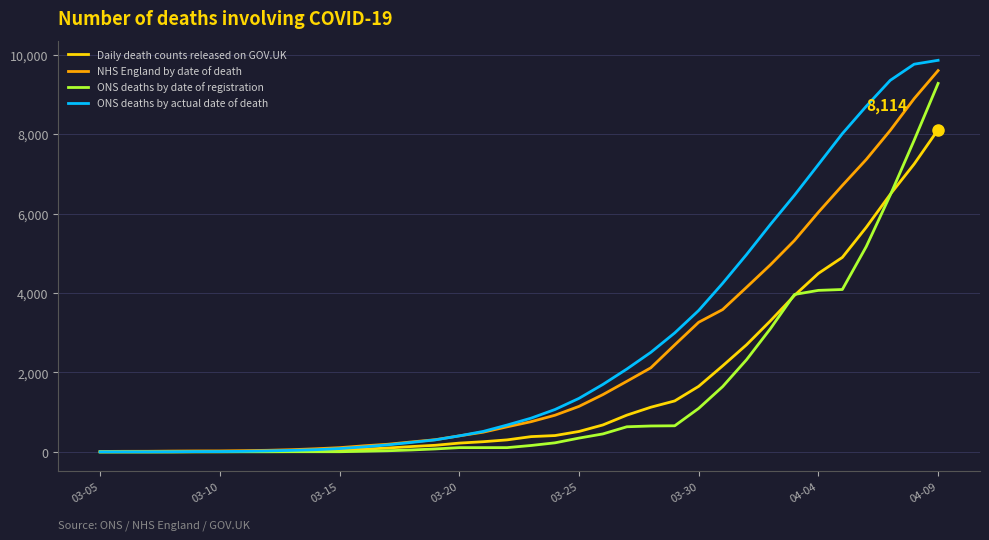

What is the highest value of the NHS England by date of death series?

9600